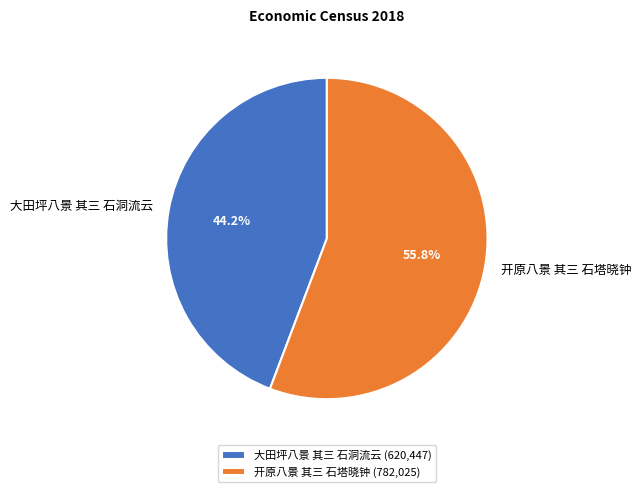

What is the smallest slice in the pie chart?

大田坪八景 其三 石洞流云